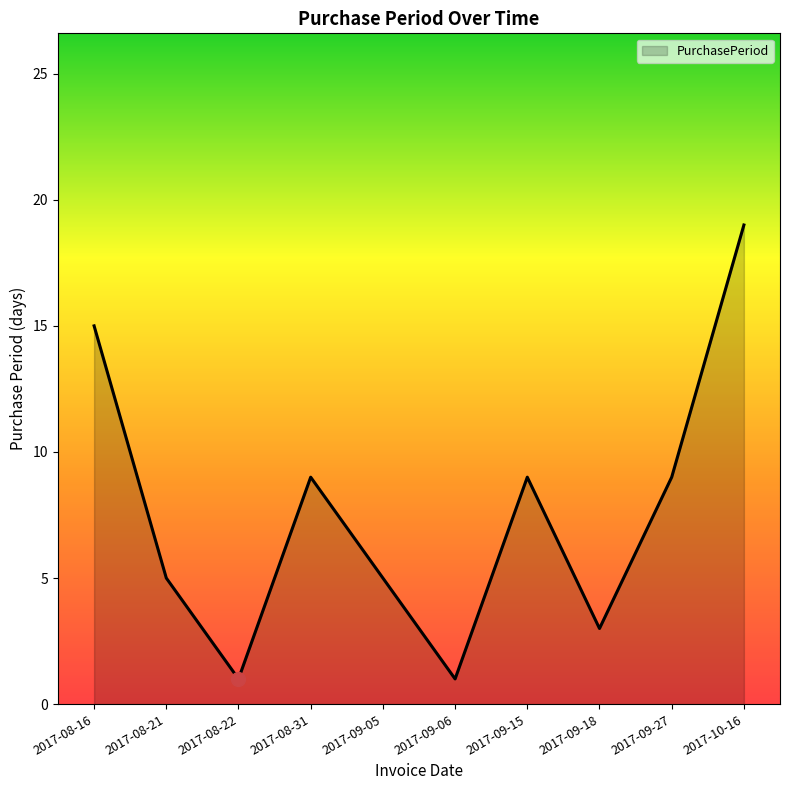

What is the difference between the maximum and minimum values?

18